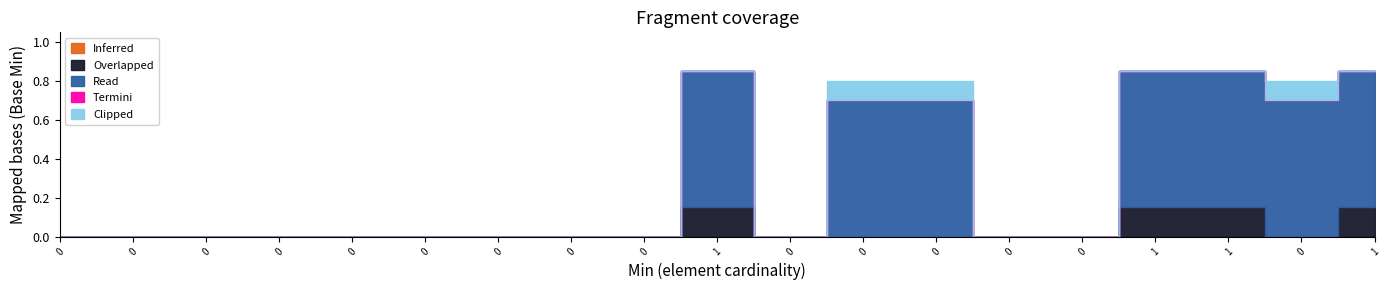

Is the value of Overlapped at 0 greater than the value of Read at 1?

No